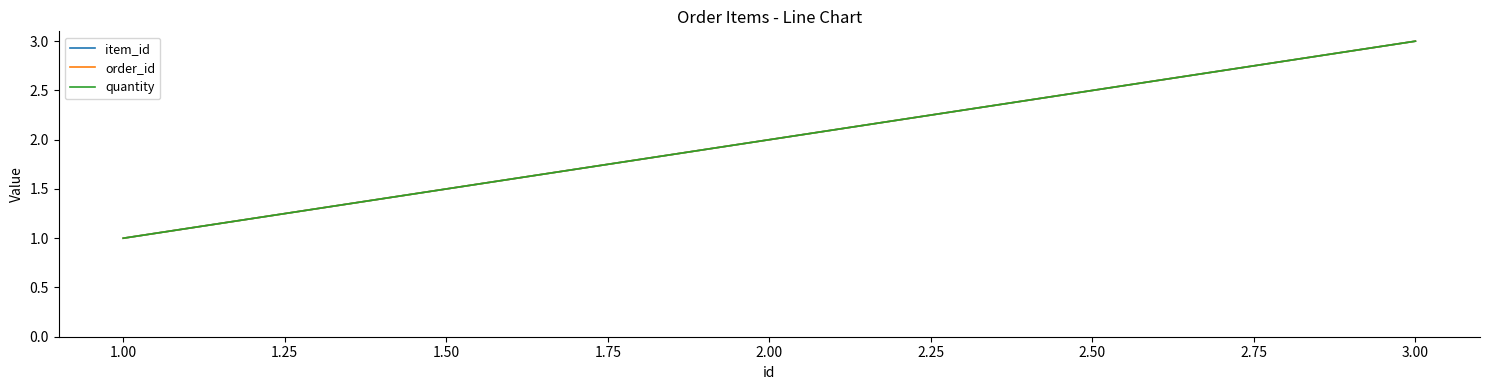

Reading left to right, extract all data points from this chart.

item_id: 1	2	3
order_id: 1	2	3
quantity: 1	2	3